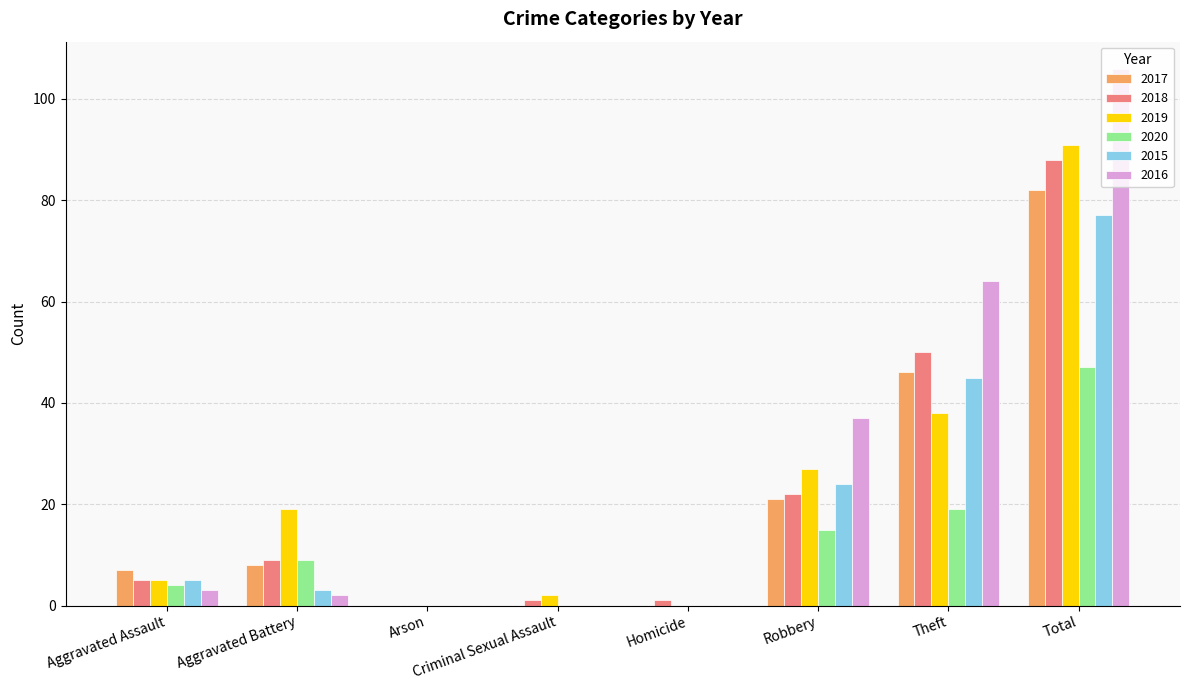

The 2018 series shows 9 at Aggravated Battery. True or false?

True